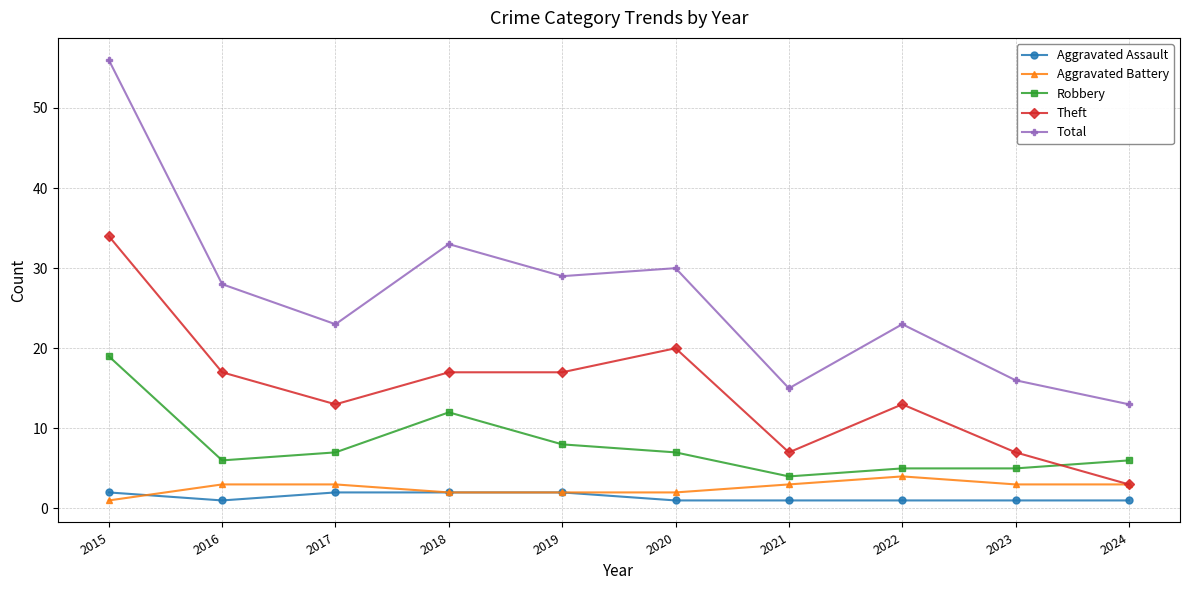

Is this an area chart (filled region under the line)?

No